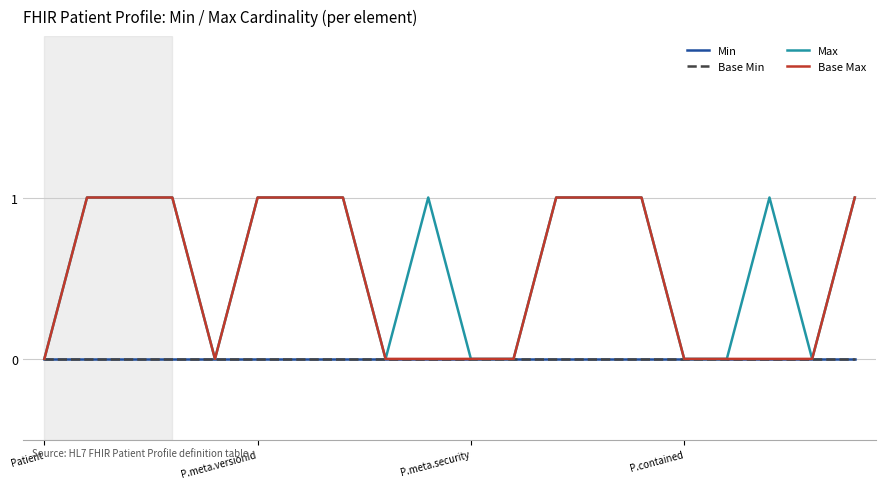

Does the chart have visible grid lines?

Yes